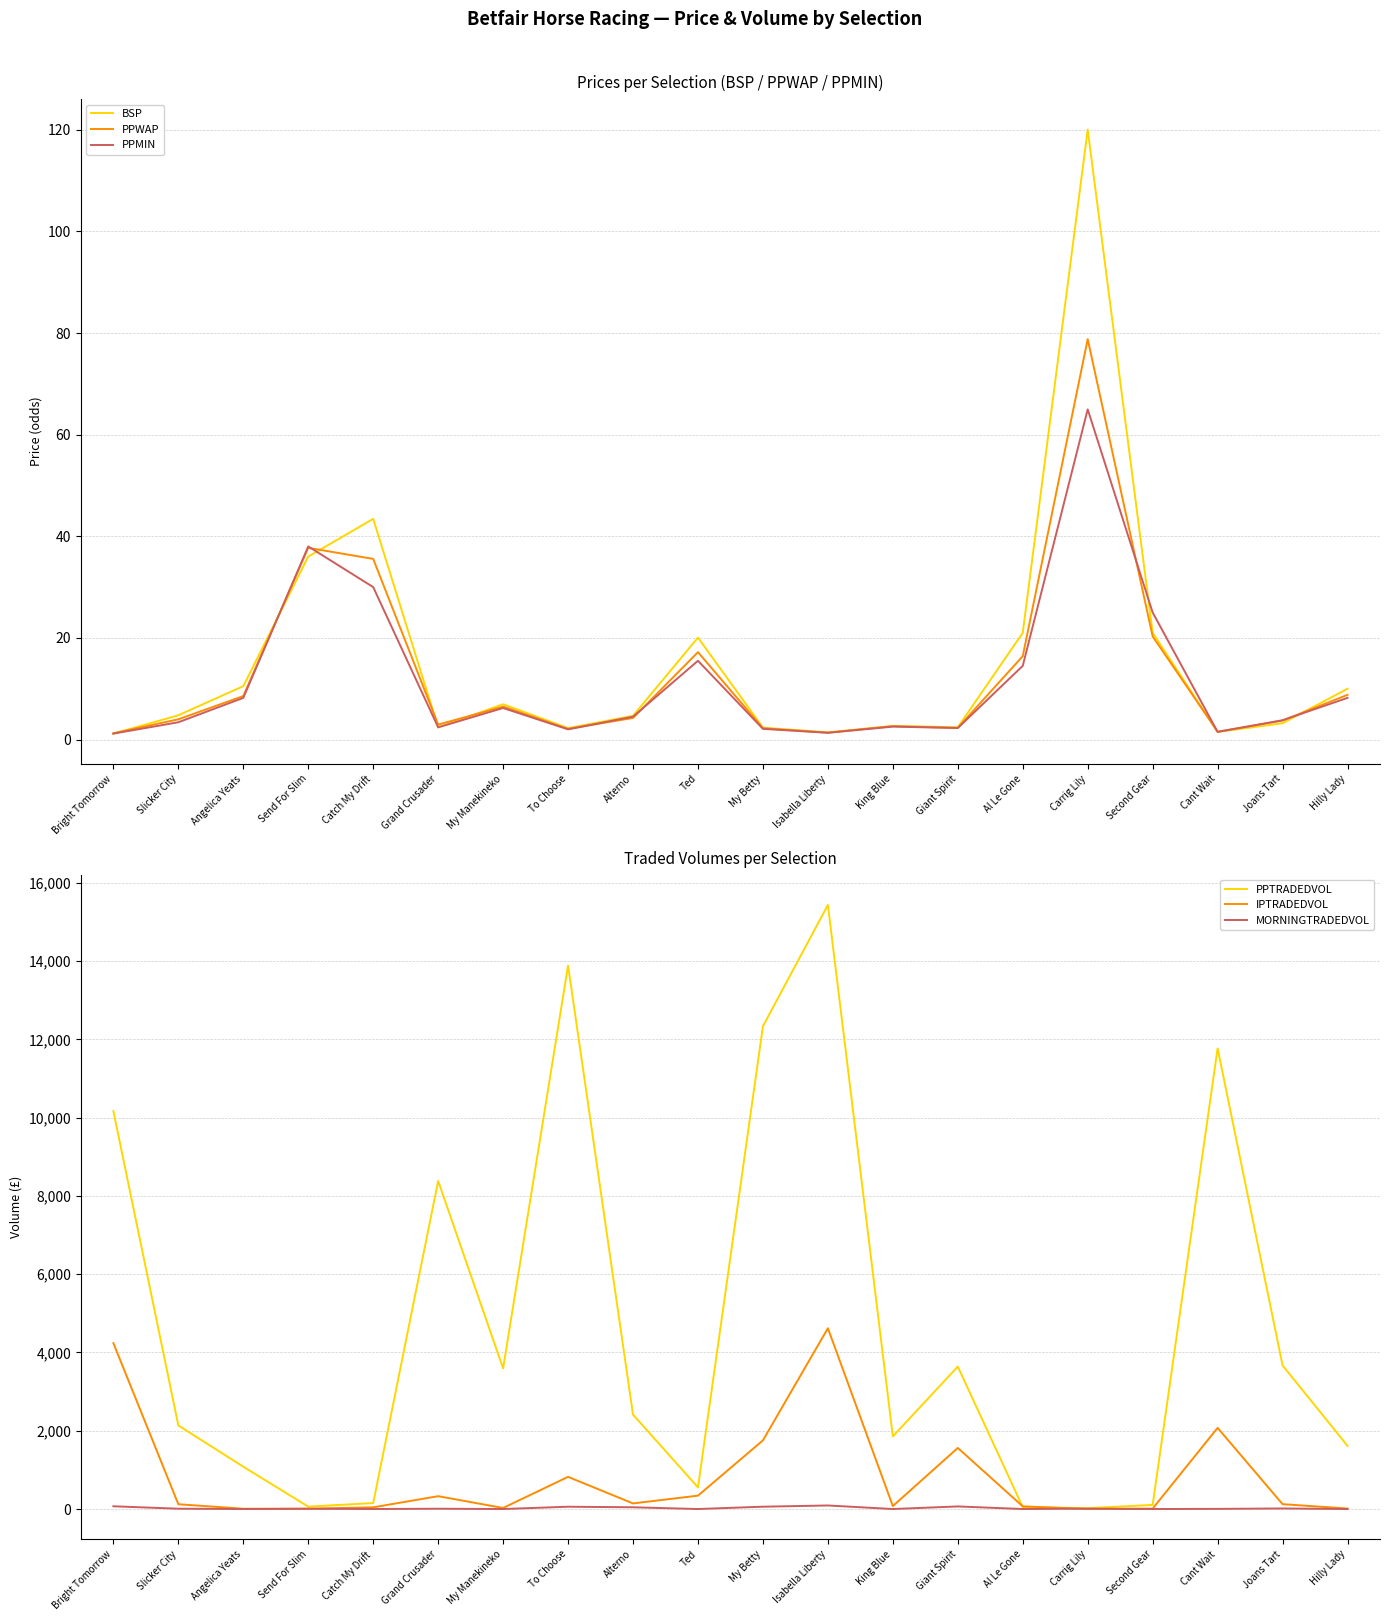

Does the chart have visible grid lines?

Yes